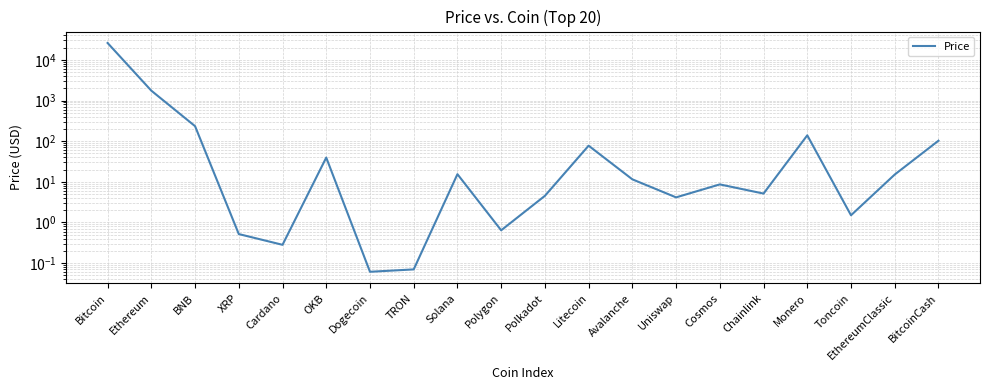

Rank the categories by value from lowest to highest.

Dogecoin, TRON, Cardano, XRP, Polygon, Toncoin, Uniswap, Polkadot, Chainlink, Cosmos, Avalanche, EthereumClassic, Solana, OKB, Litecoin, BitcoinCash, Monero, BNB, Ethereum, Bitcoin